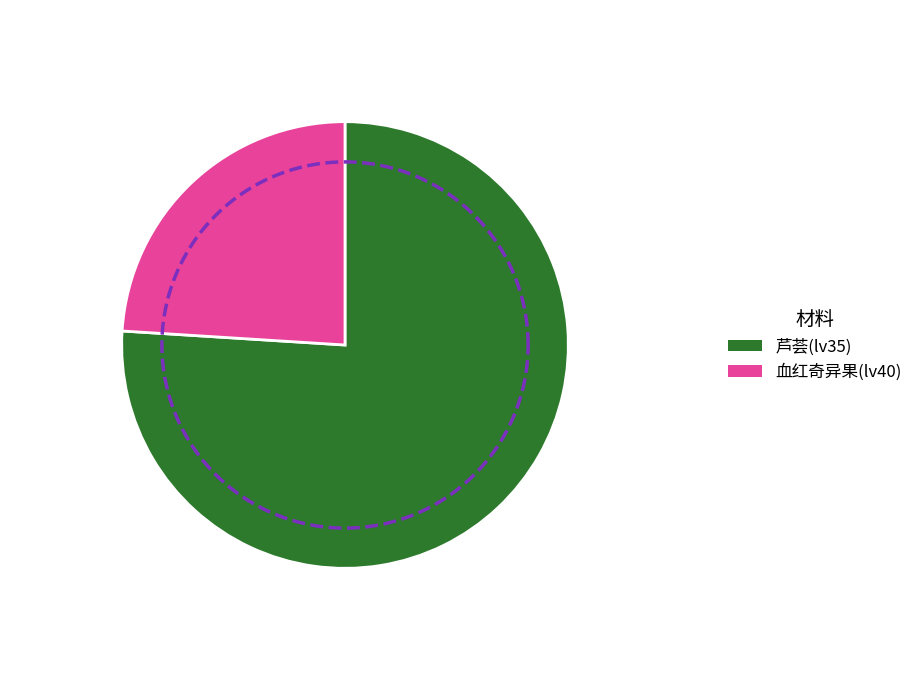

Is 芦荟(lv35) the majority of the pie?

Yes